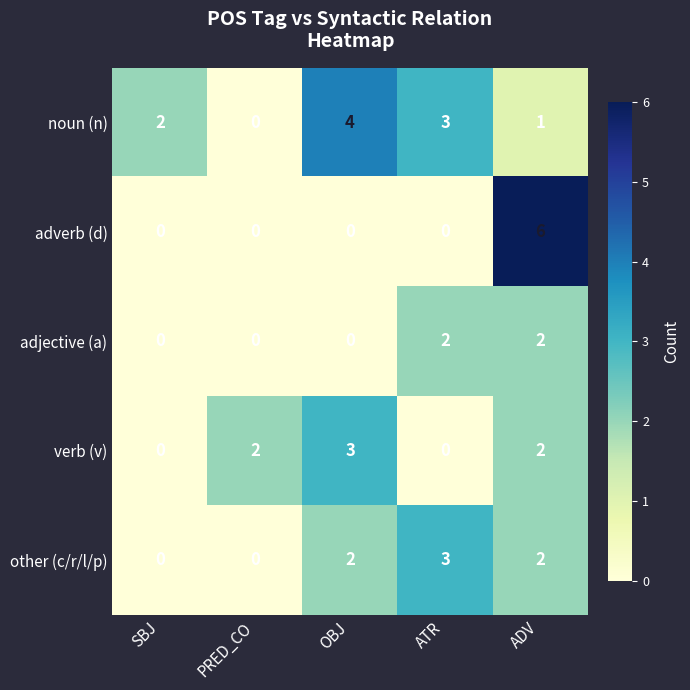

True or false: adjective (a) has a value of 0 at OBJ.

True